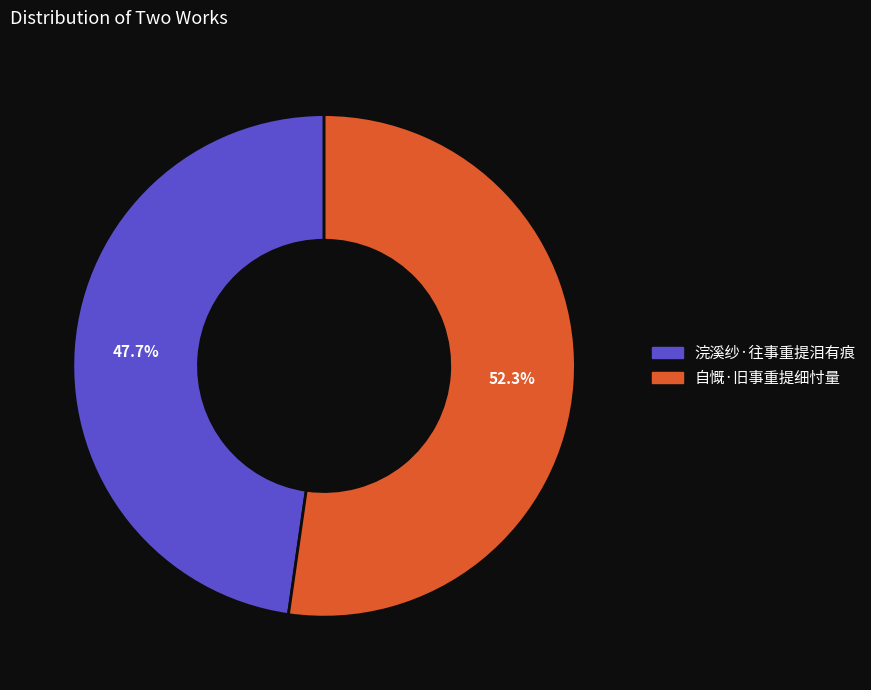

What is the largest slice in the pie chart?

自慨·旧事重提细忖量